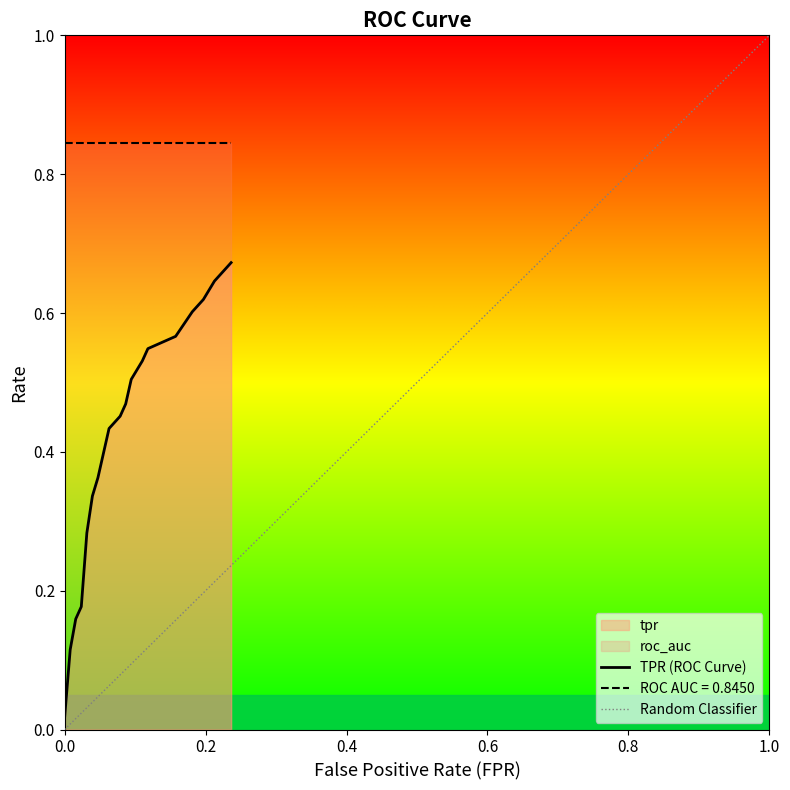

What is the label of the 19th point from the left?

18